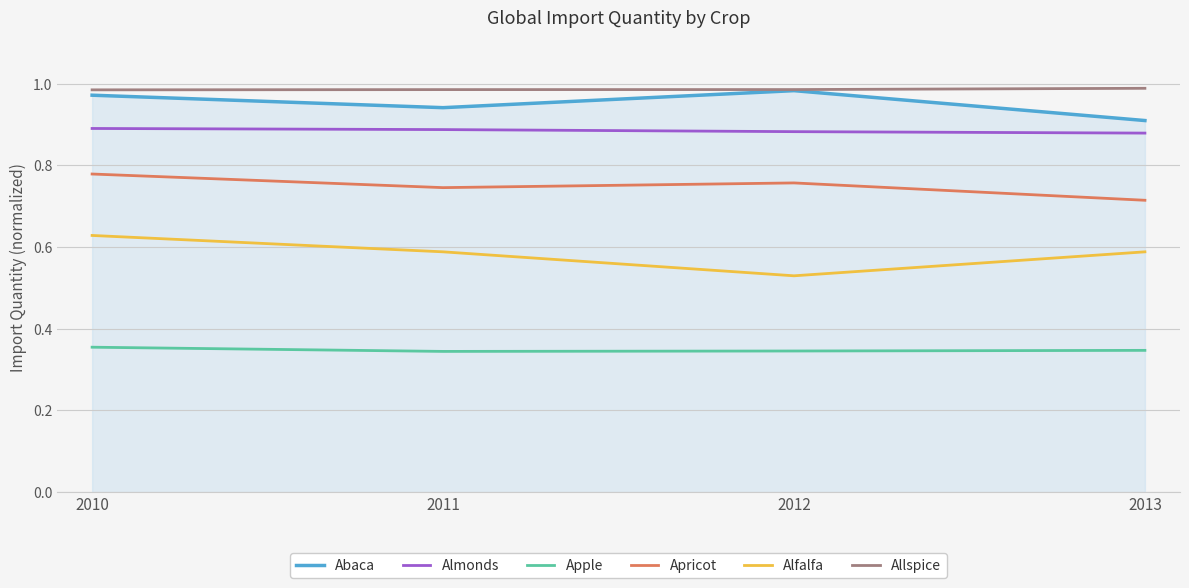

True or false: Apple and Apricot intersect in this chart.

False